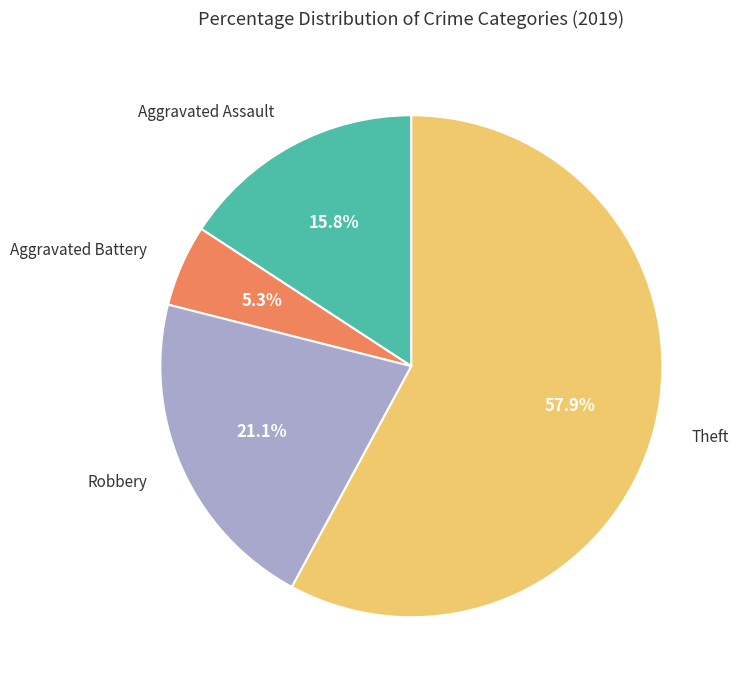

Is there a majority slice in this chart?

Yes